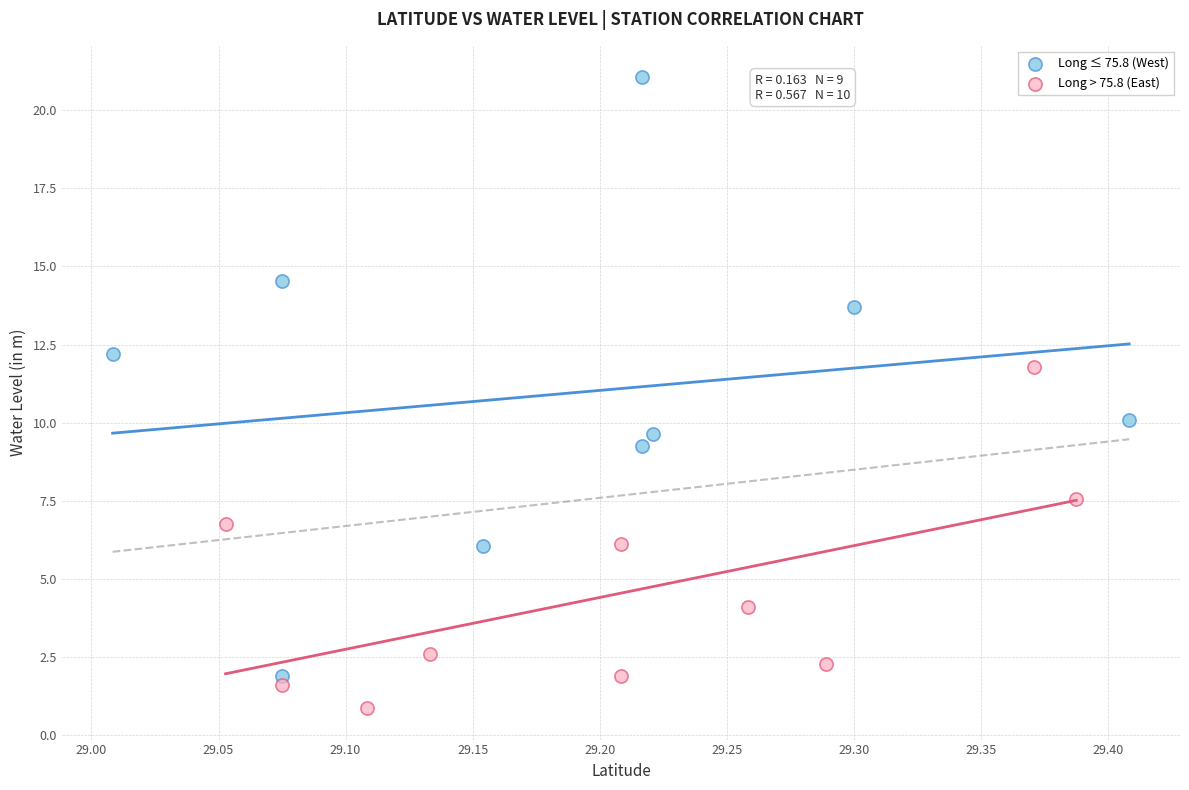

What are all the series names shown in the legend?

Long ≤ 75.8 (West), Long > 75.8 (East)